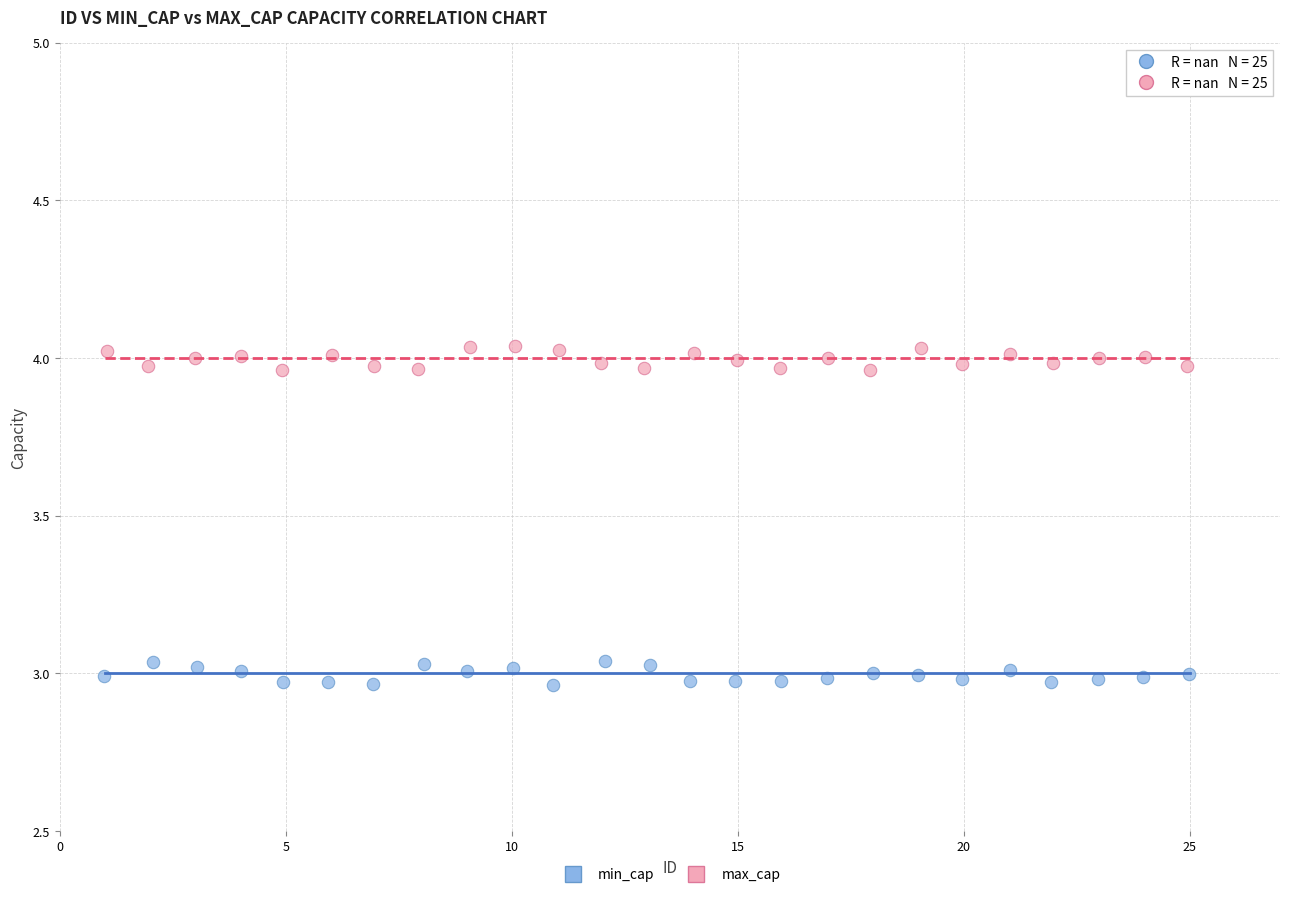

Which series reaches the maximum Y coordinate?

max_cap